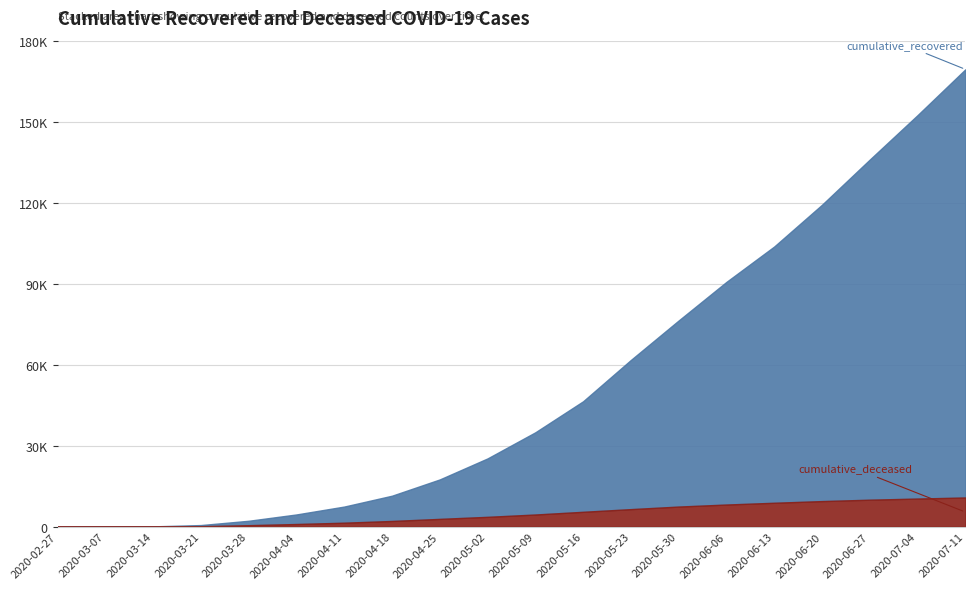

At which label does cumulative_recovered reach its minimum?

2020-02-27